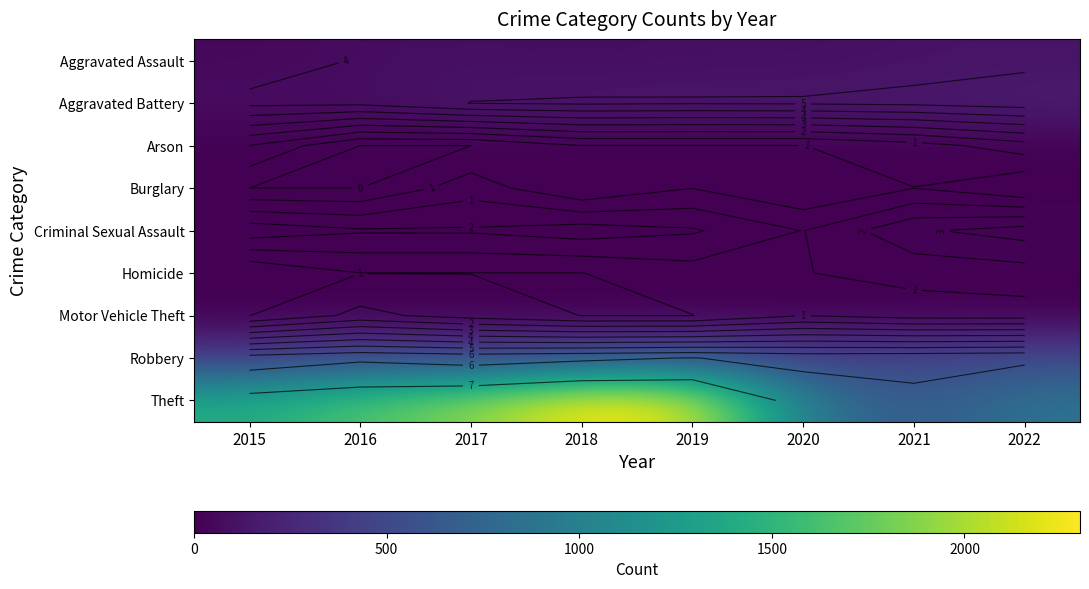

Is it true that Theft equals 632 at 2021?

True